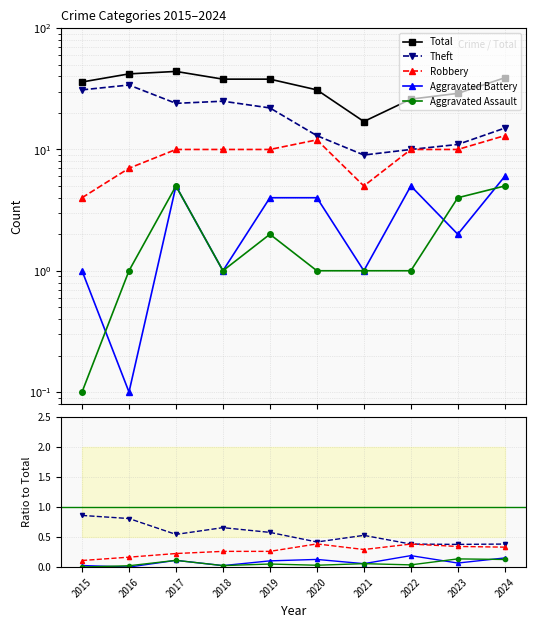

Reading left to right, what are all the values shown in this chart?

Total: 2015=36.0	2016=42.0	2017=44.0	2018=38.0	2019=38.0	2020=31.0	2021=17.0	2022=26.0	2023=29.0	2024=39.0
Theft: 2015=0.9	2016=0.8	2017=0.5	2018=0.7	2019=0.6	2020=0.4	2021=0.5	2022=0.4	2023=0.4	2024=0.4
Robbery: 2015=0.1	2016=0.2	2017=0.2	2018=0.3	2019=0.3	2020=0.4	2021=0.3	2022=0.4	2023=0.3	2024=0.3
Aggravated Battery: 2015=0.0	2016=0.0	2017=0.1	2018=0.0	2019=0.1	2020=0.1	2021=0.1	2022=0.2	2023=0.1	2024=0.2
Aggravated Assault: 2015=0.0	2016=0.0	2017=0.1	2018=0.0	2019=0.1	2020=0.0	2021=0.1	2022=0.0	2023=0.1	2024=0.1